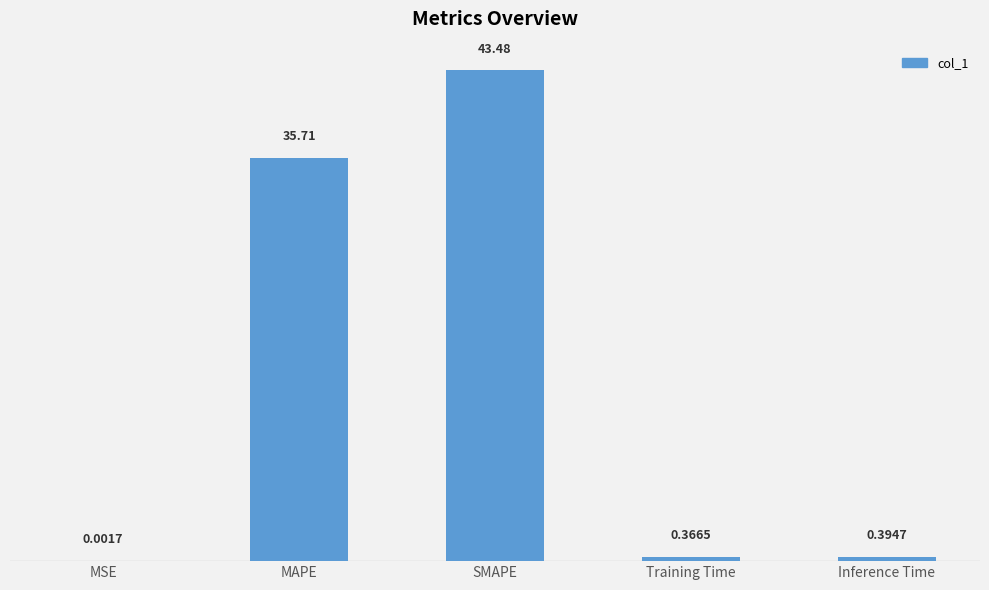

At which label is the value closest to 21?

MAPE